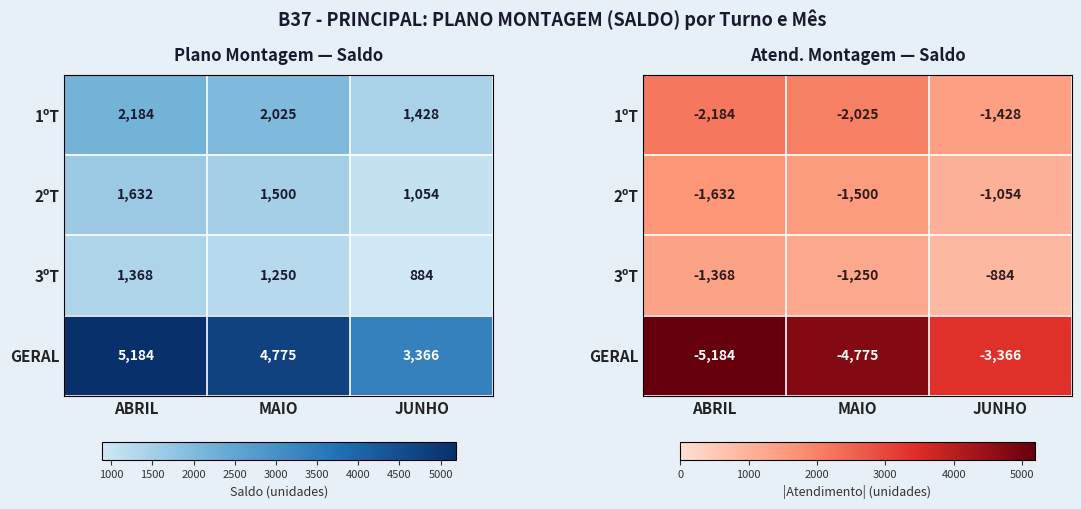

Which series has the largest total across all categories?

GERAL